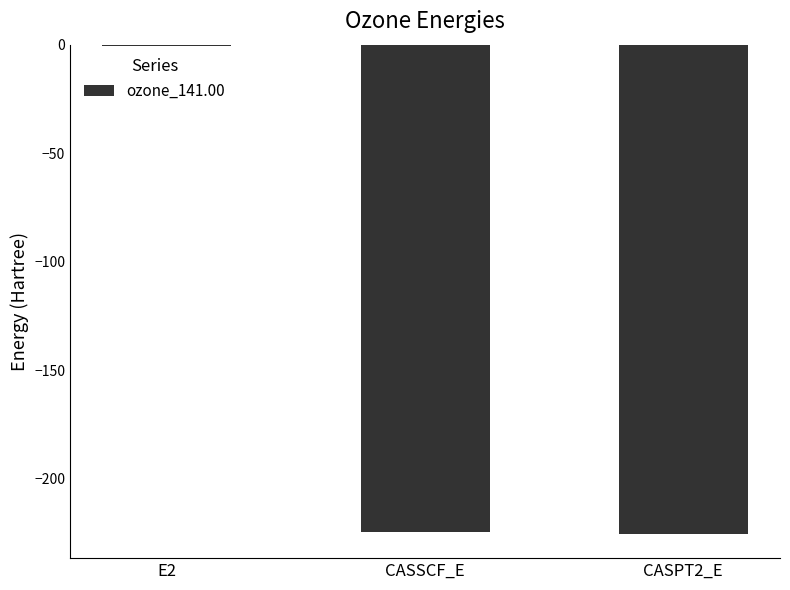

Which category has the highest value across all series?

E2